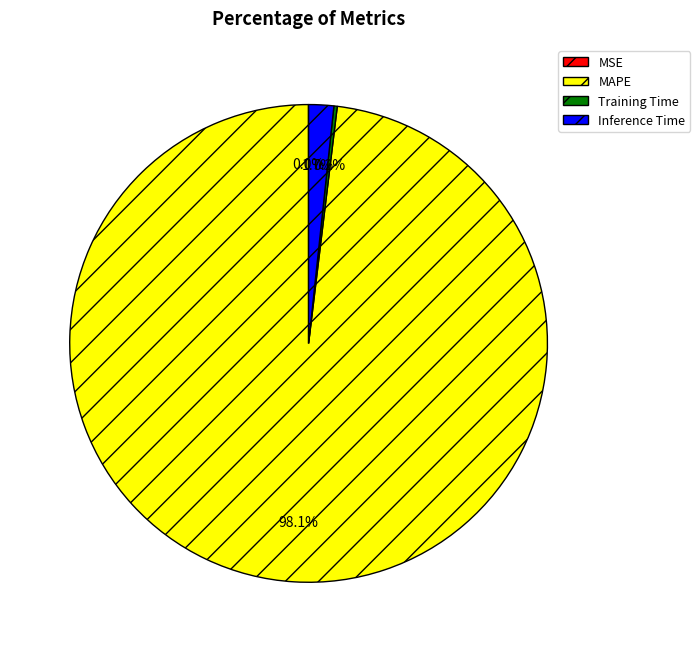

What is the largest slice in the pie chart?

MAPE